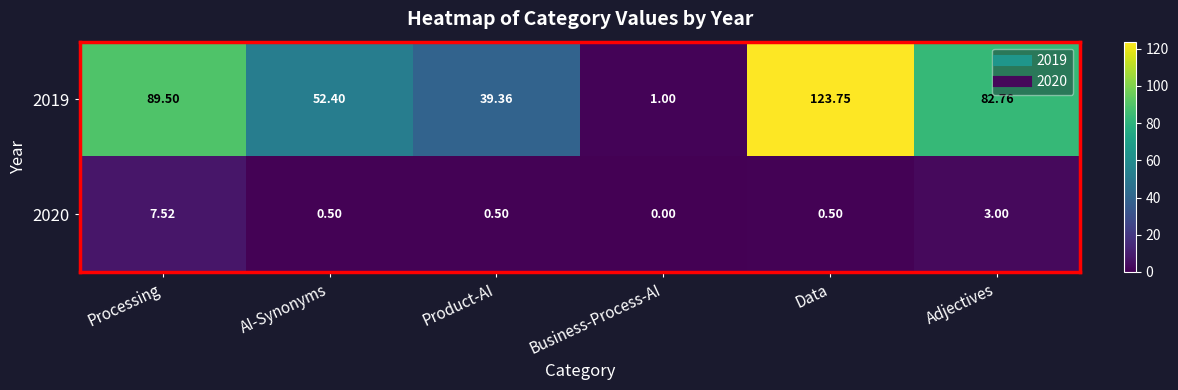

Which series has the largest total across all categories?

2019